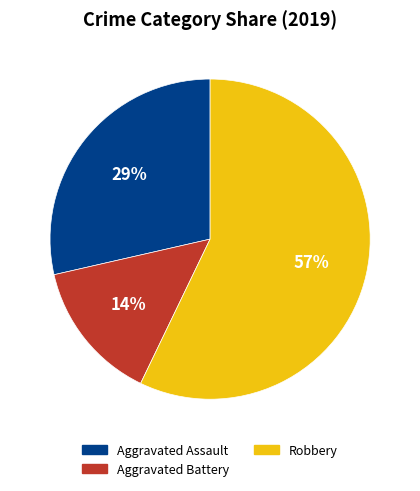

What is the ratio of the value at Robbery to the value at Aggravated Assault?

2.0